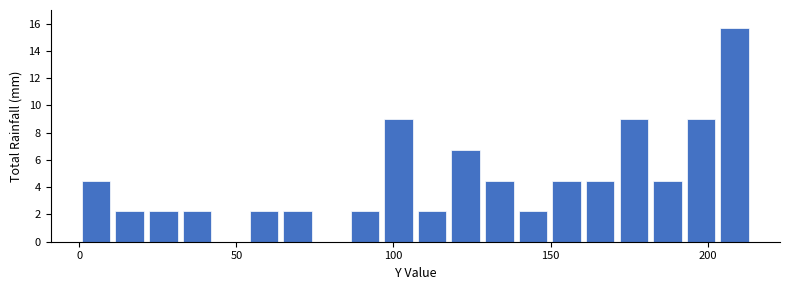

Around what value on the x-axis is the tallest bar? Give the approximate position of its centre, as read against the axis.

210